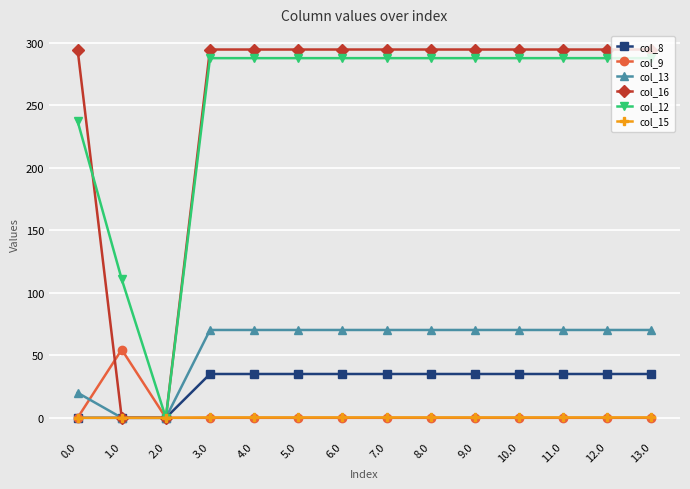

What is the label of the 1st point from the right?

13.0